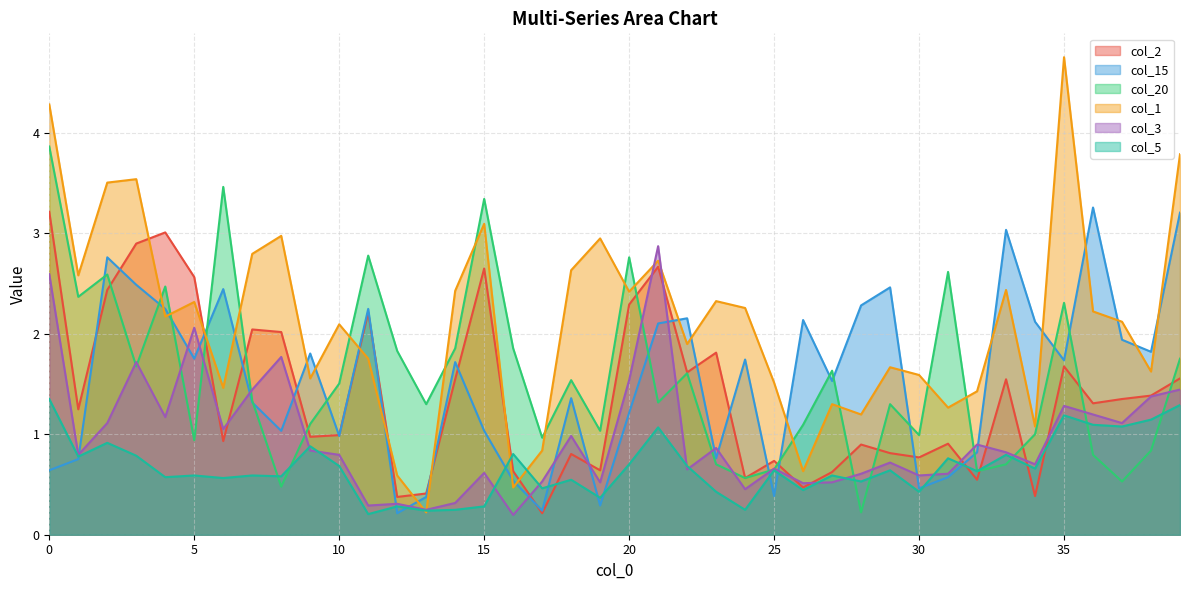

Does the chart have visible grid lines?

Yes